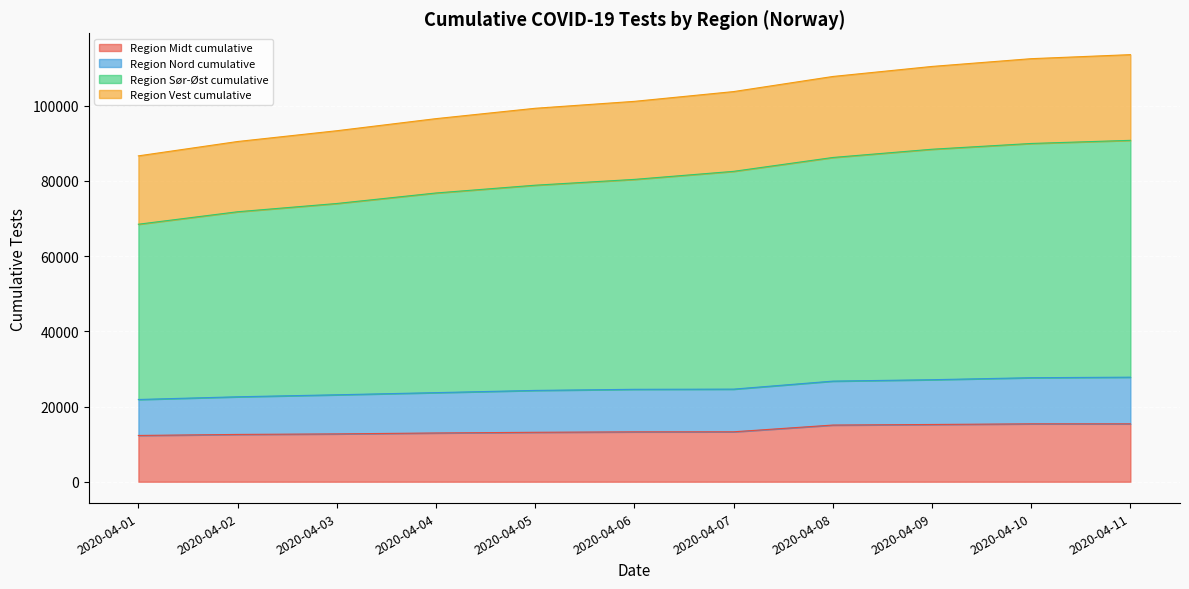

What is the total value across all series at 2020-04-11?

113571